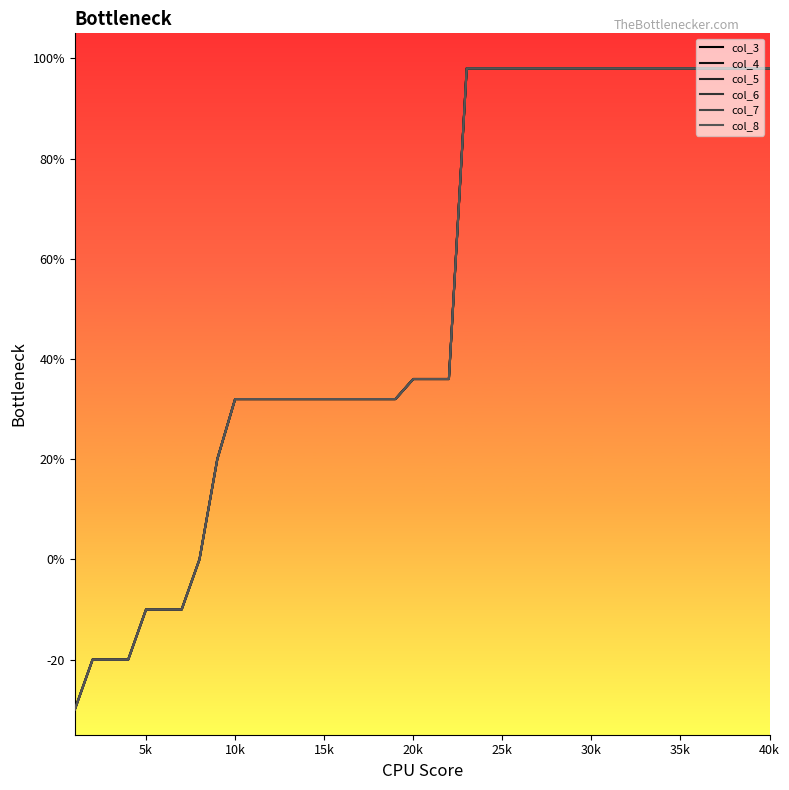

True or false: col_3 and col_7 cross at least once.

False